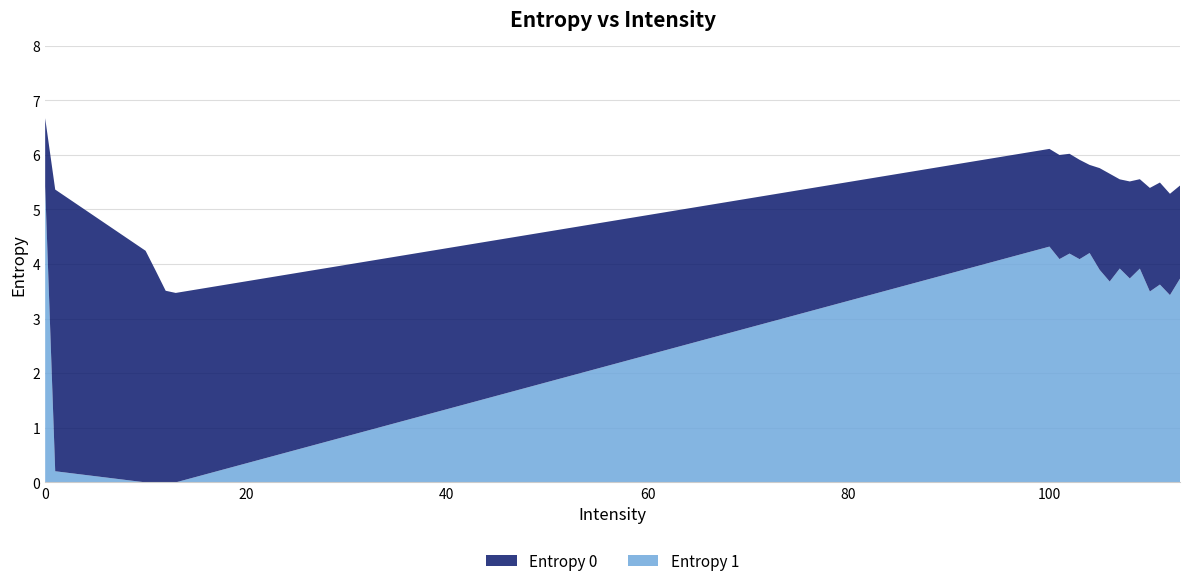

Reading right to left, transcribe all the data shown in this chart.

Entropy 0: 113=5.4	112=5.3	111=5.5	110=5.4	109=5.6	108=5.5	107=5.6	106=5.7	105=5.8	104=5.8	103=5.9	102=6.0	101=6.0	100=6.1	13=3.5	12=3.5	11=3.9	10=4.2	1=5.4	0=6.7
Entropy 1: 113=3.7	112=3.4	111=3.6	110=3.5	109=3.9	108=3.7	107=3.9	106=3.7	105=3.9	104=4.2	103=4.1	102=4.2	101=4.1	100=4.3	13=0.0	12=0.0	11=0.0	10=0.0	1=0.2	0=5.4